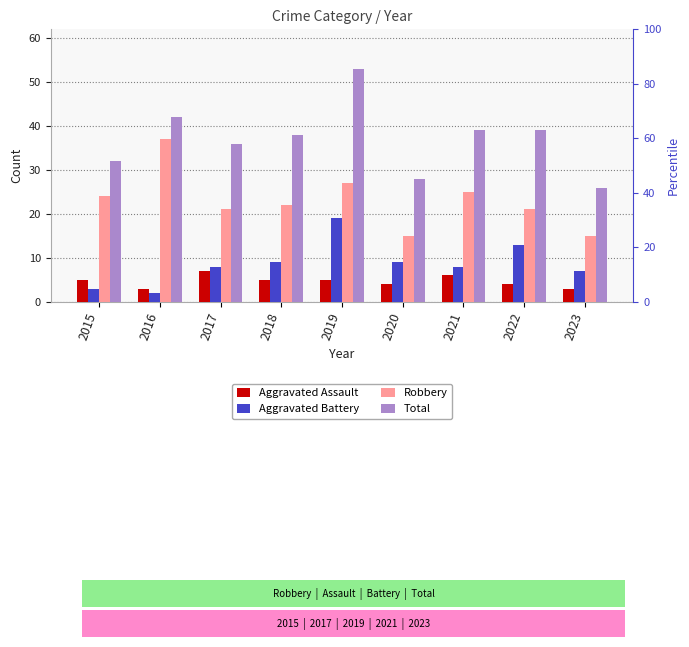

What is the minimum value shown in the chart?

2